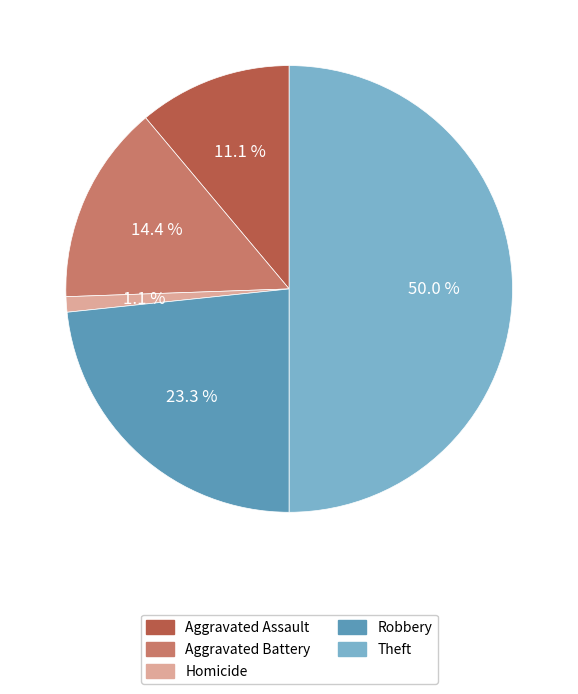

To the nearest percent, what is the difference between the Aggravated Battery and Theft slice percentages?

36%